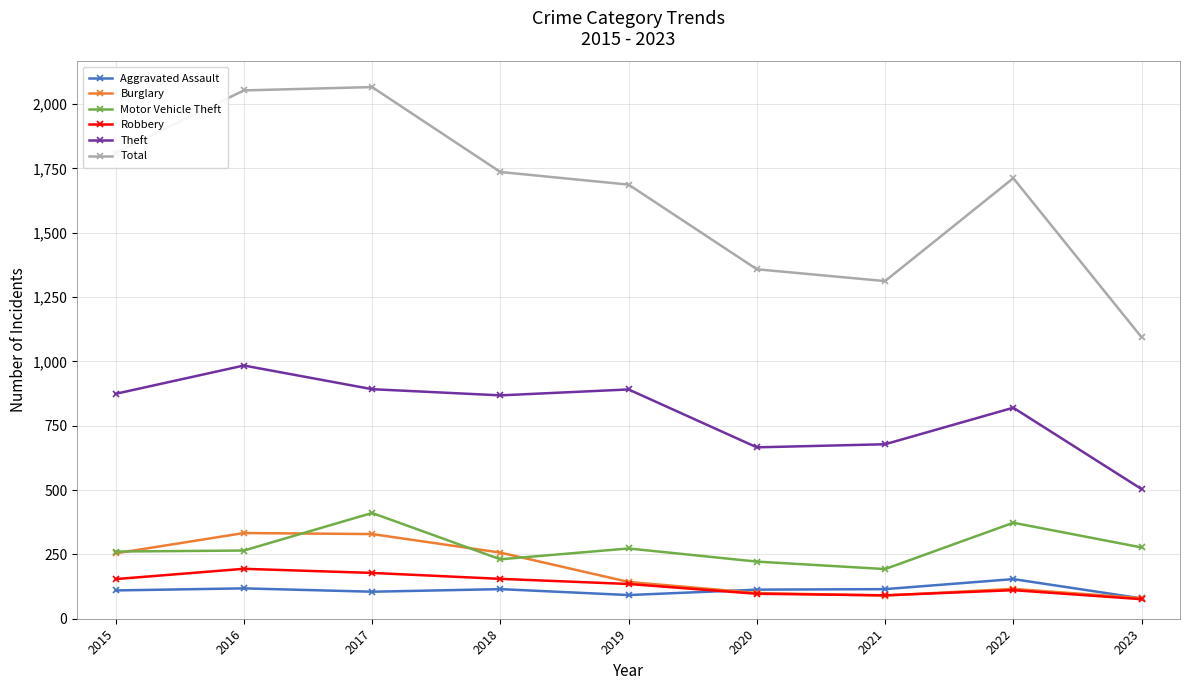

At how many categories does at least one series exceed 339?

9